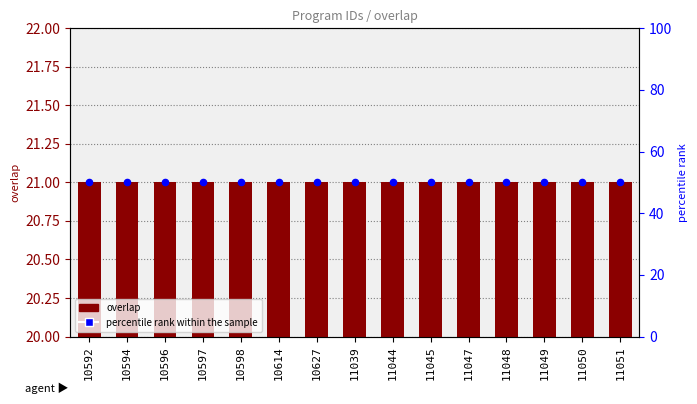

Which series reaches the minimum Y coordinate?

overlap